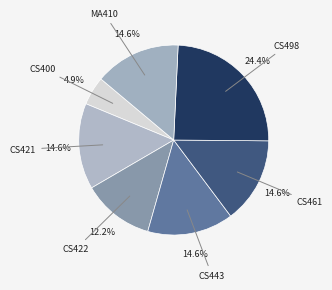

Do MA410 and CS461 together represent more than half of the pie?

No